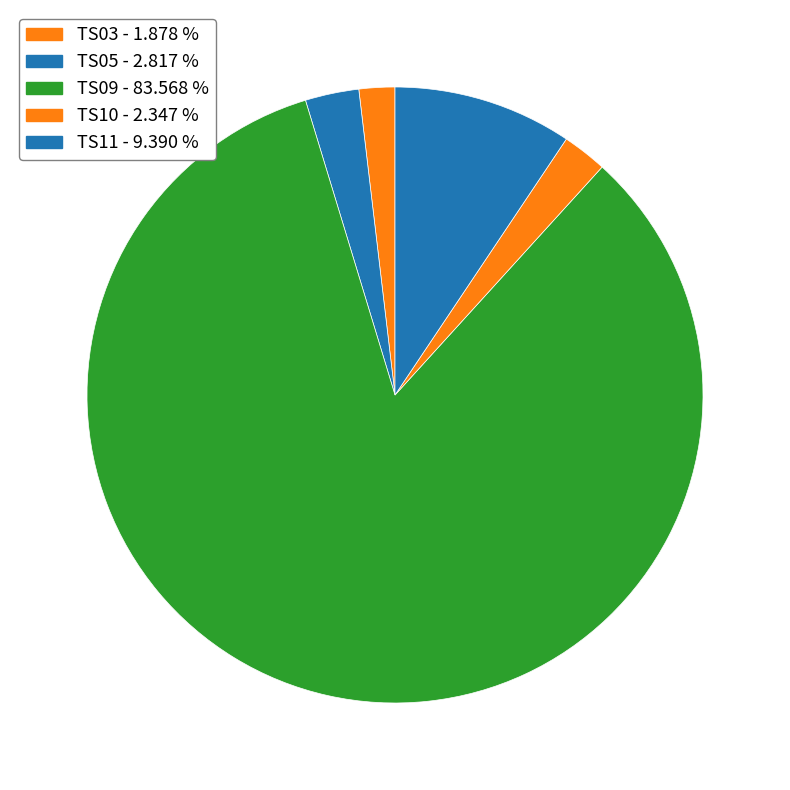

Is there any slice that represents more than half of the pie?

Yes